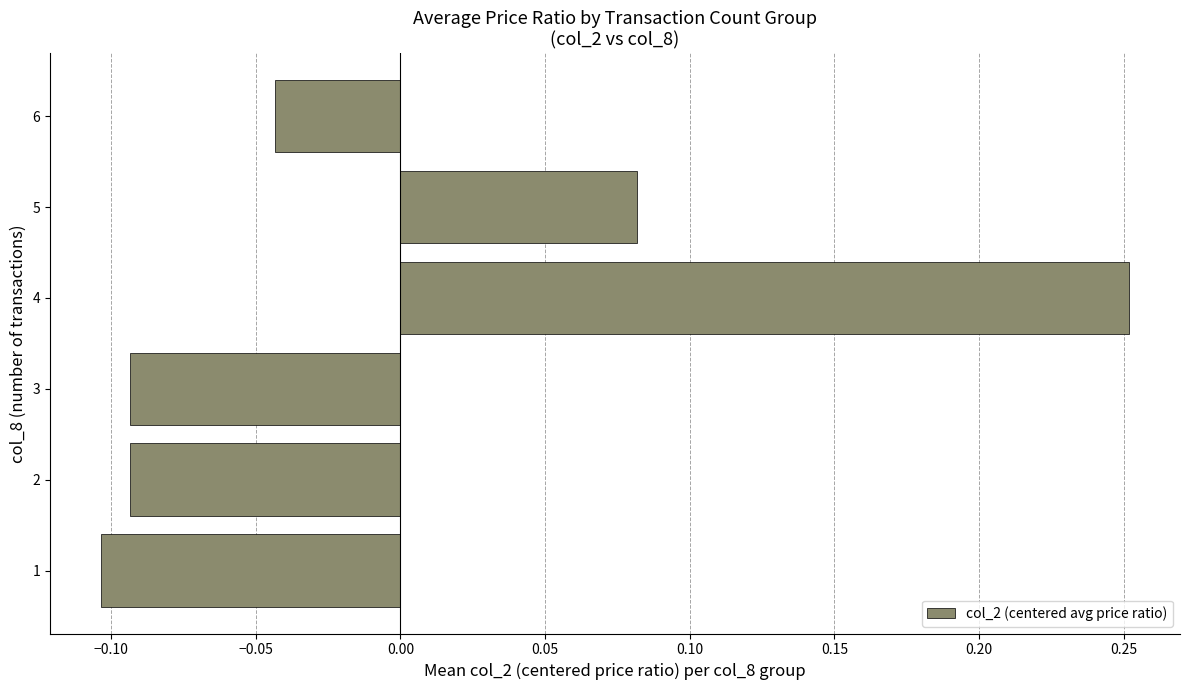

How many values are below zero?

4